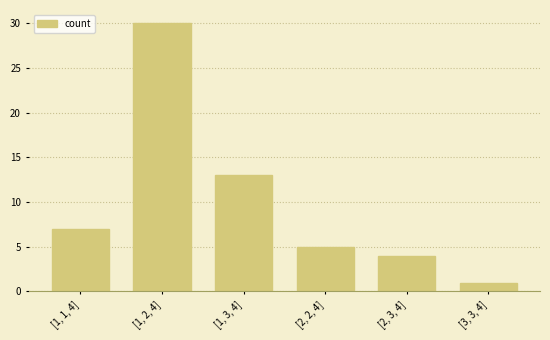

The chart shows a value of 4 at [1, 1, 4]. True or false?

False